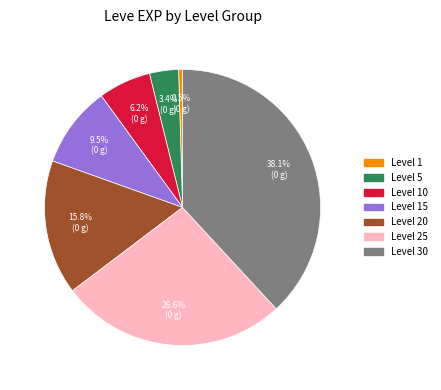

Does any single category account for the majority?

No